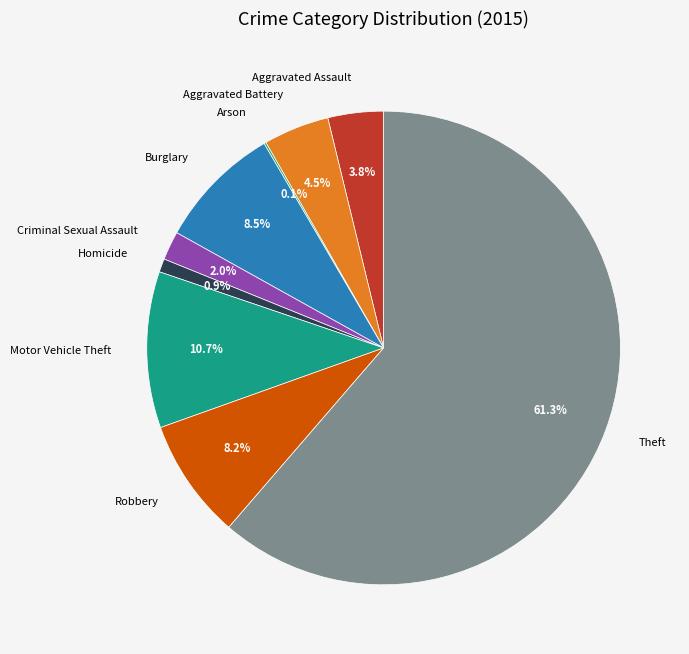

To the nearest percent, what is the average slice percentage?

11%